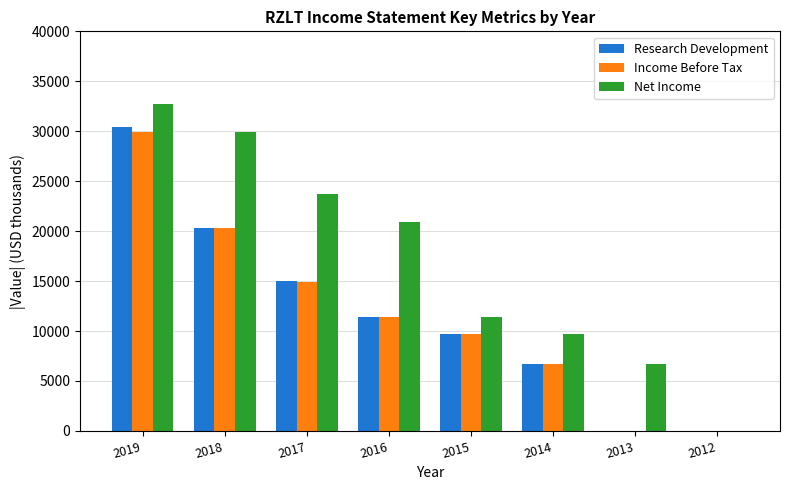

The value of Income Before Tax at 2015 is 16158. True or false?

False